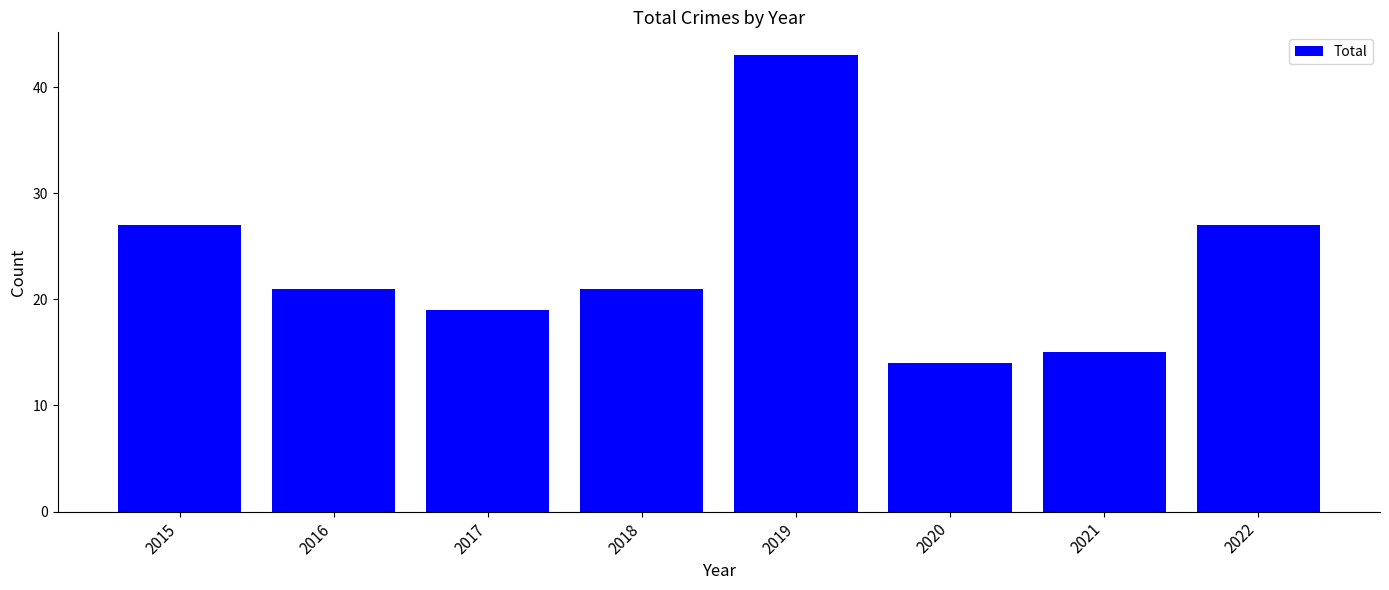

What is the difference between the values at 2016 and 2019?

22